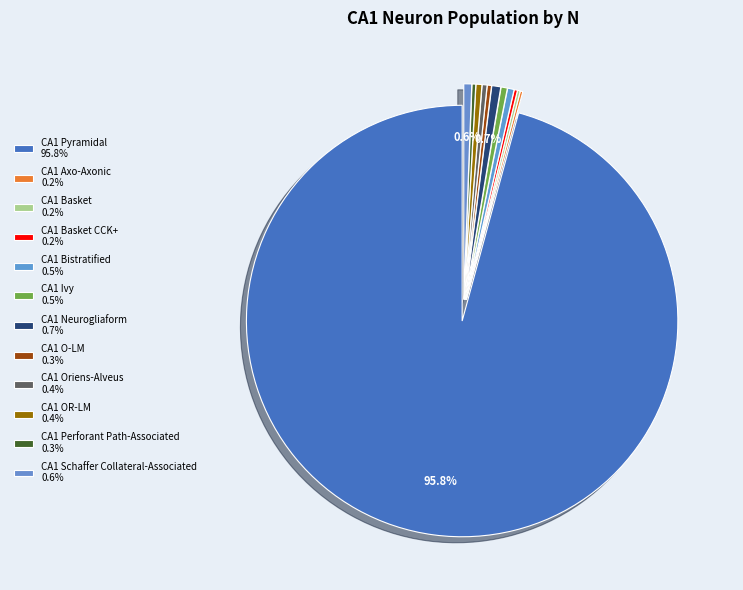

Does any single category account for the majority?

Yes